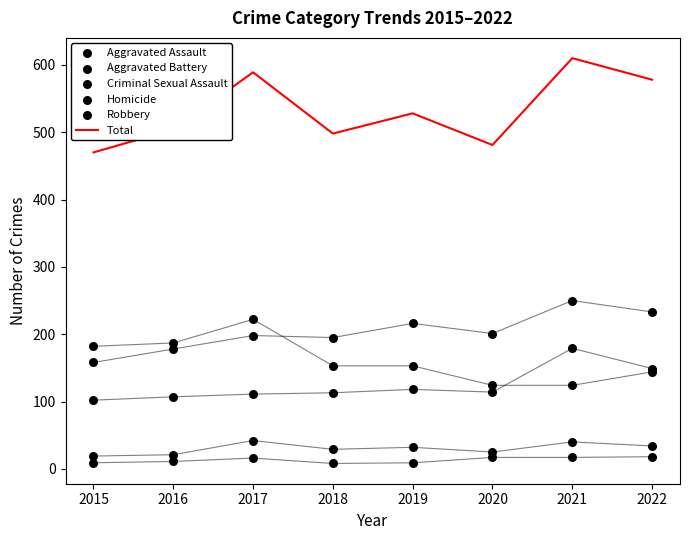

What is the total value across all series at 2020?

962